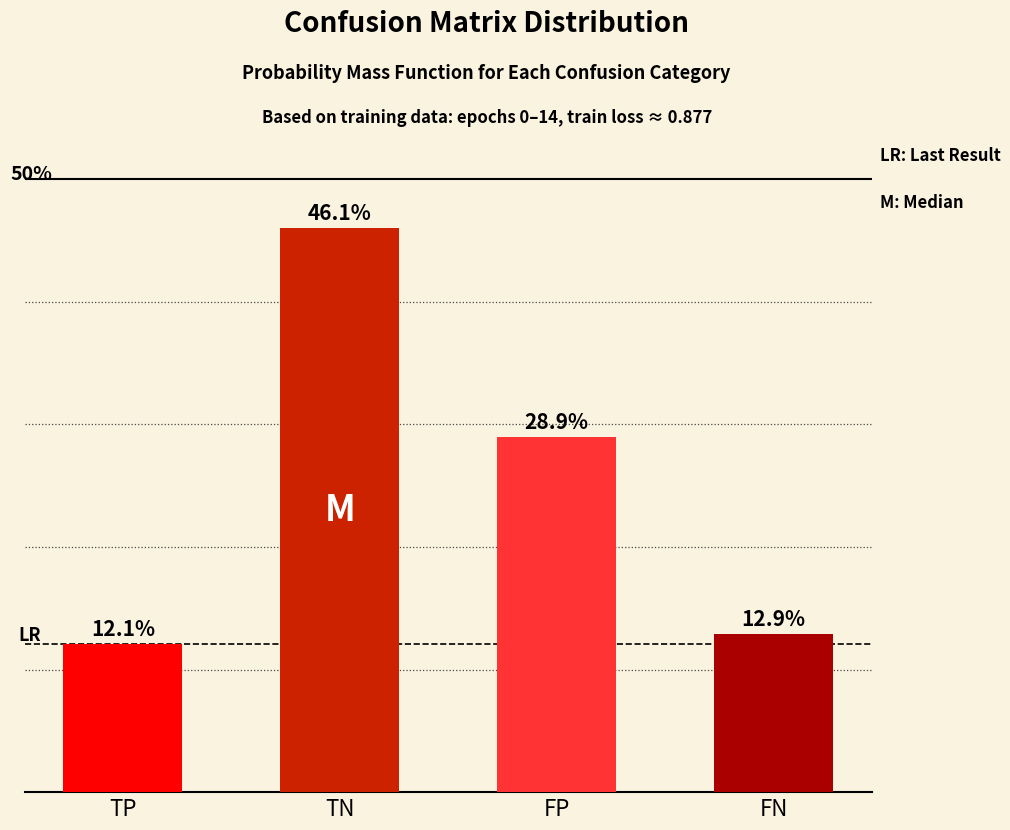

Are the bars horizontal?

No